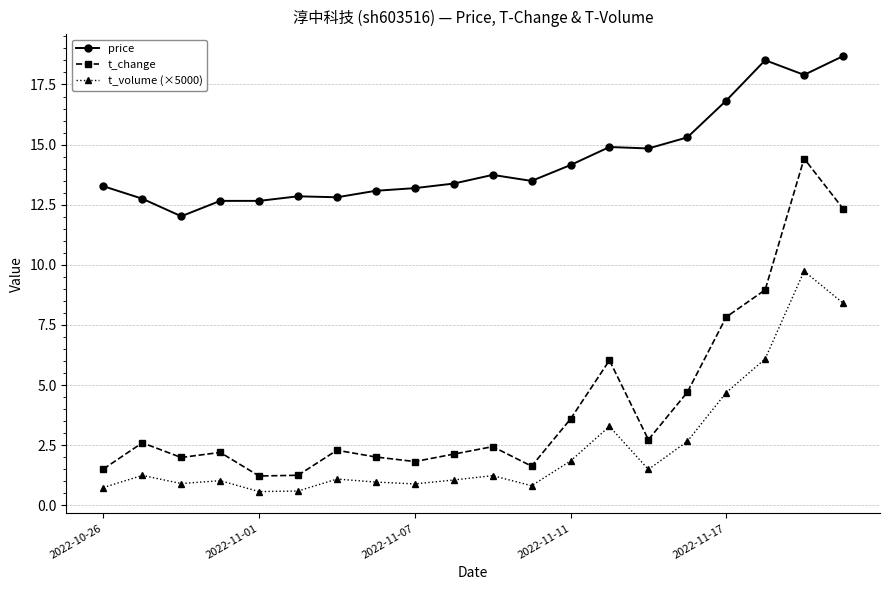

Does the chart display data point markers on the line(s)?

Yes